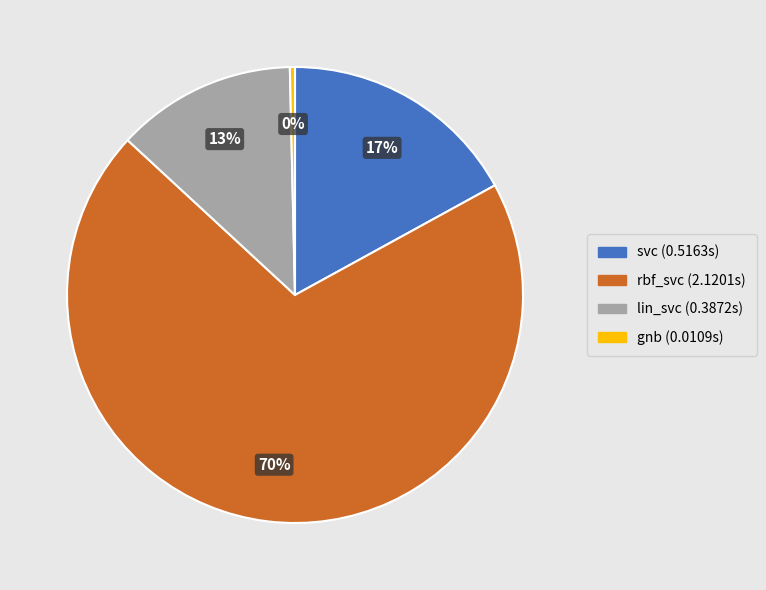

Count the number of slices in the pie.

4